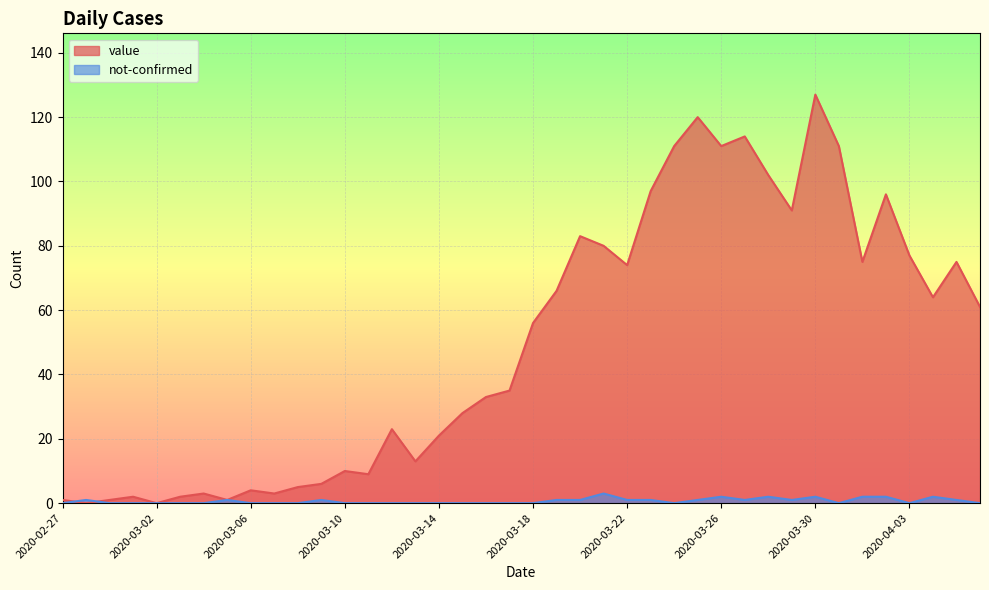

True or false: not-confirmed has more than 2 points higher than both neighbors.

True